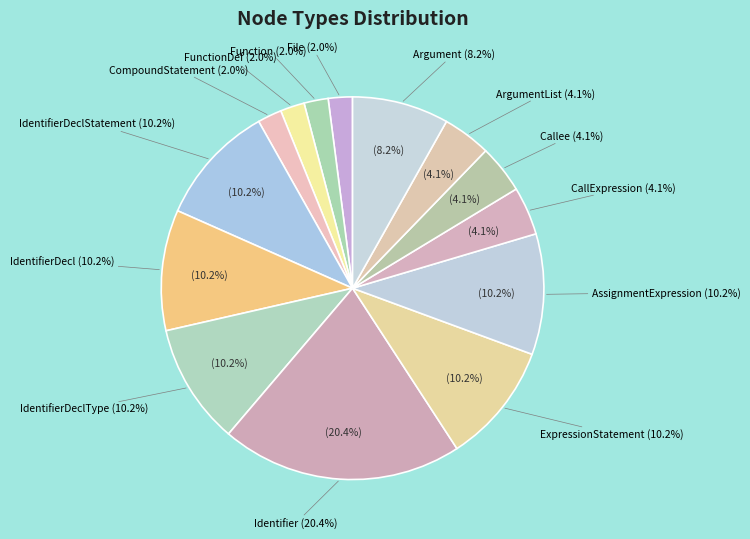

How many slices are in this pie chart?

14